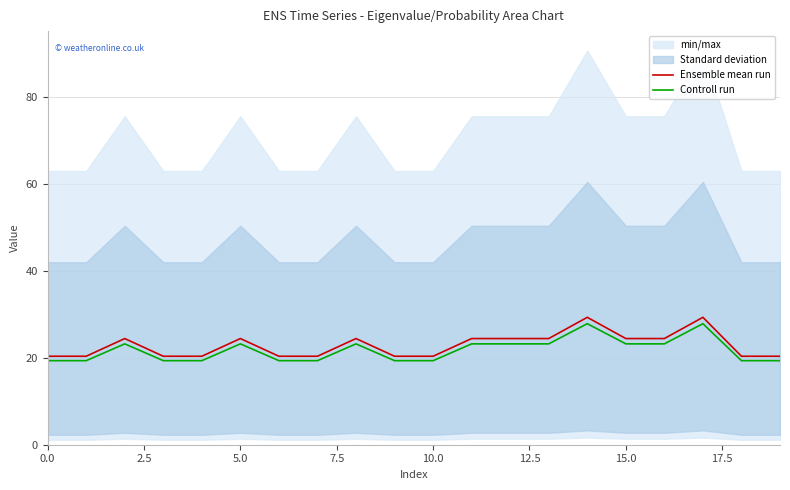

Which series has the largest total across all categories?

Ensemble mean run